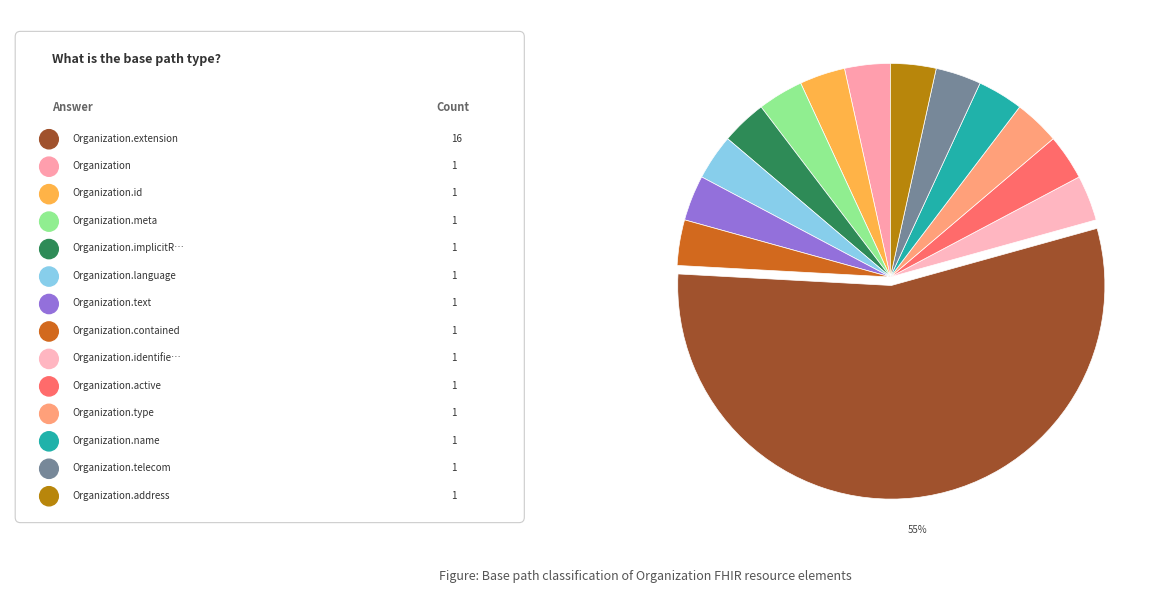

How many segments does this pie chart have?

14